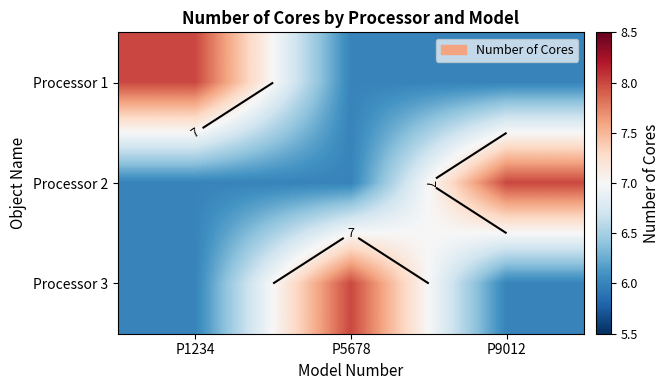

What is the difference between the Processor 1 values at P1234 and P9012?

2